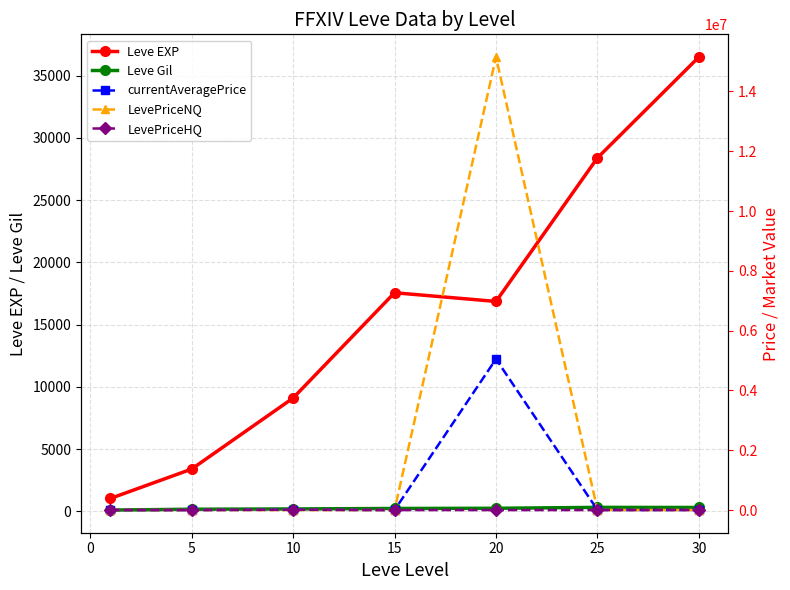

Is it true that Leve EXP equals 16865.0 at 20?

True